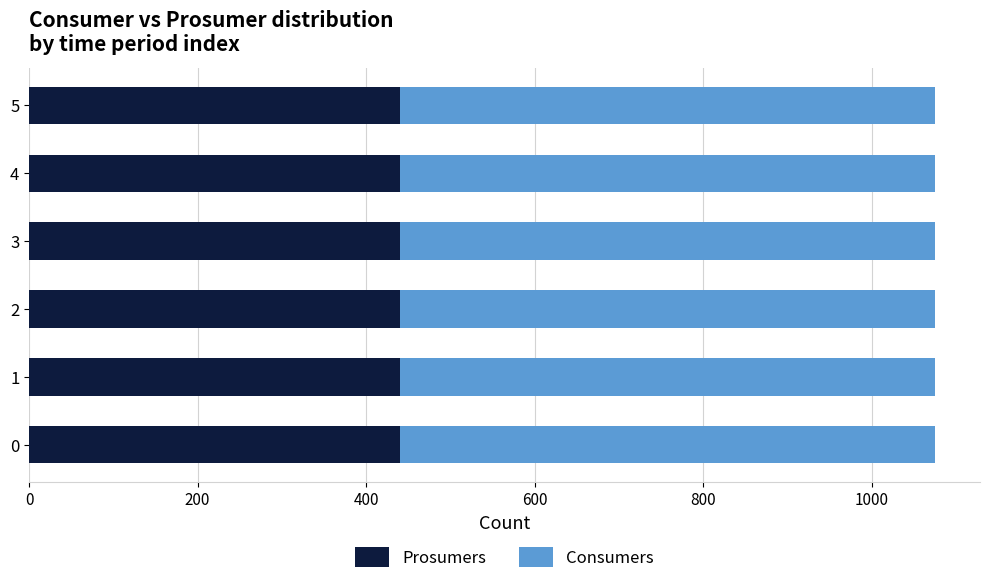

What is the minimum value for Prosumers?

440